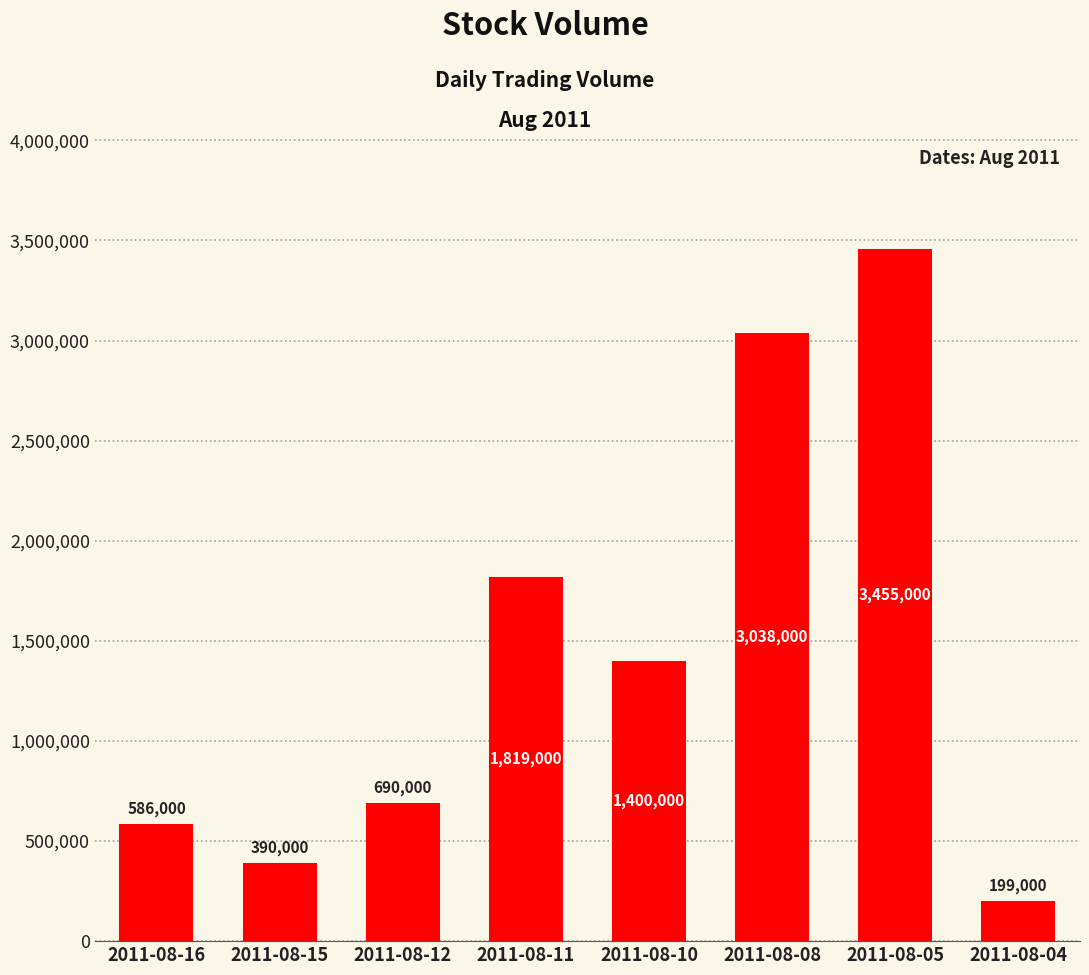

How many categories are shown in the chart?

8